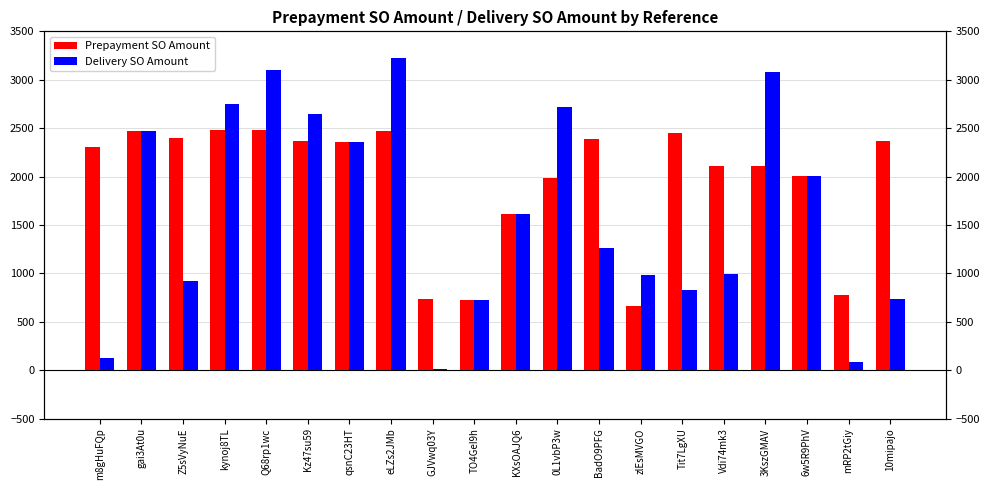

What is the total value across all series at kynoj8TL?

5226